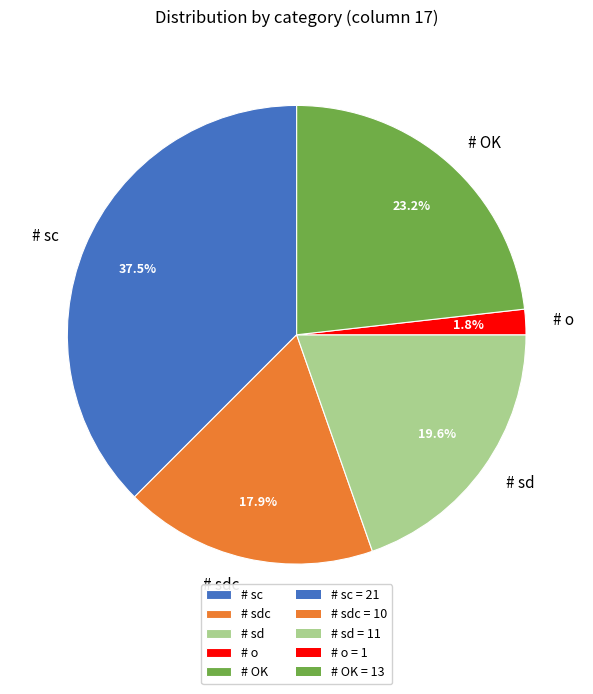

Rank the categories by value from highest to lowest.

# sc, # OK, # sd, # sdc, # o